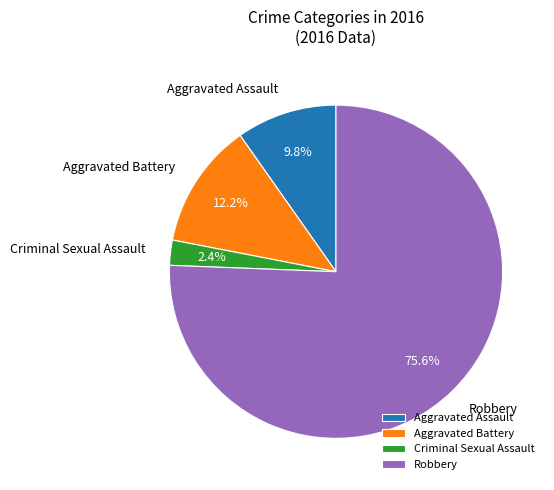

How many slices are in this pie chart?

4